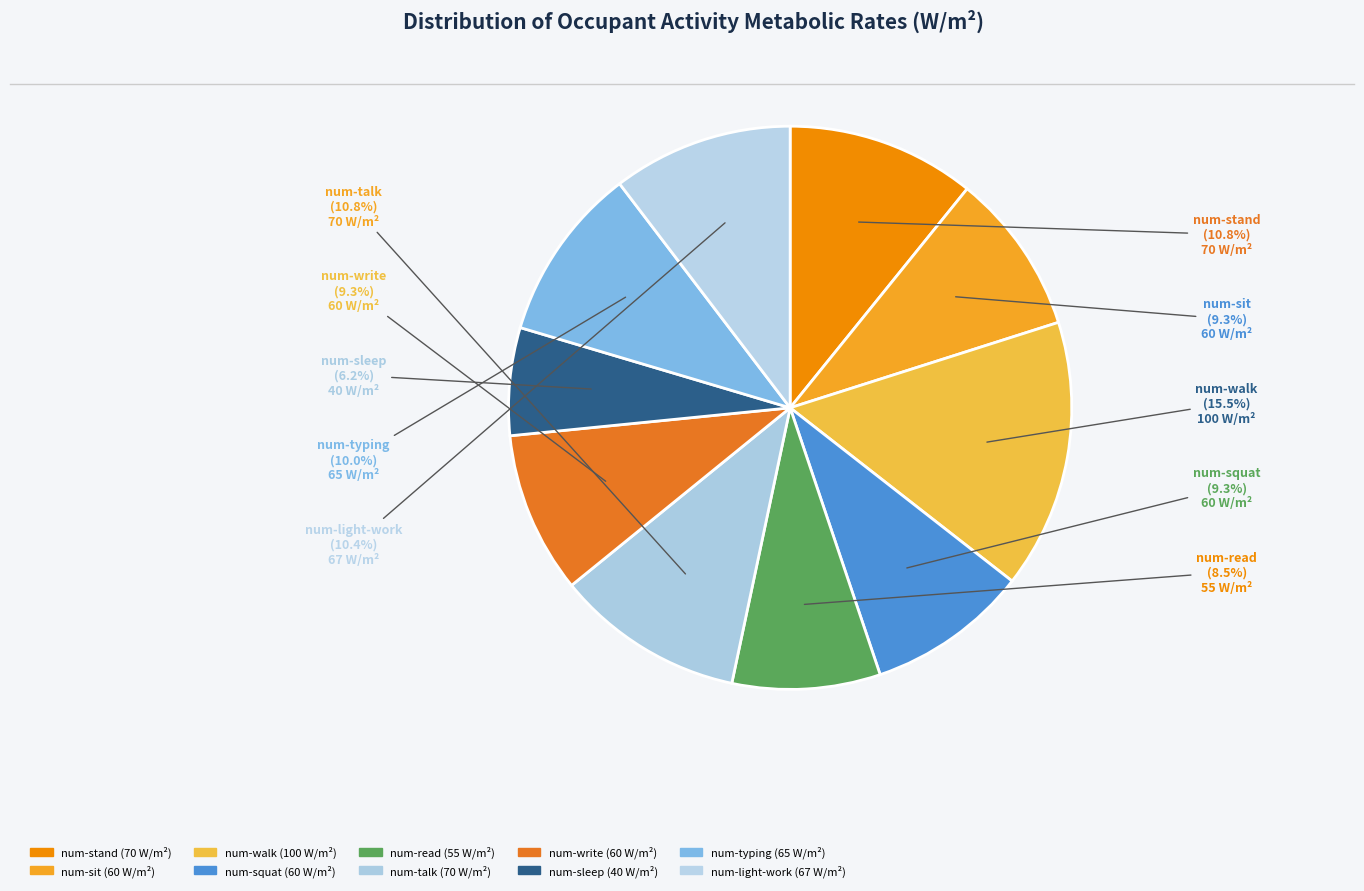

What is the largest slice in the pie chart?

num-walk